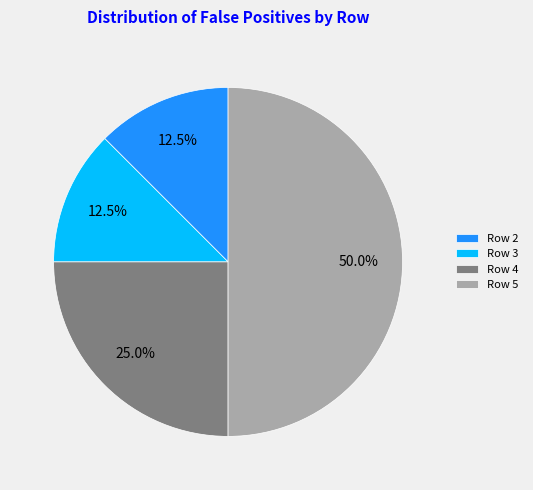

What percentage do Row 5 and Row 4 together represent?

75.0%